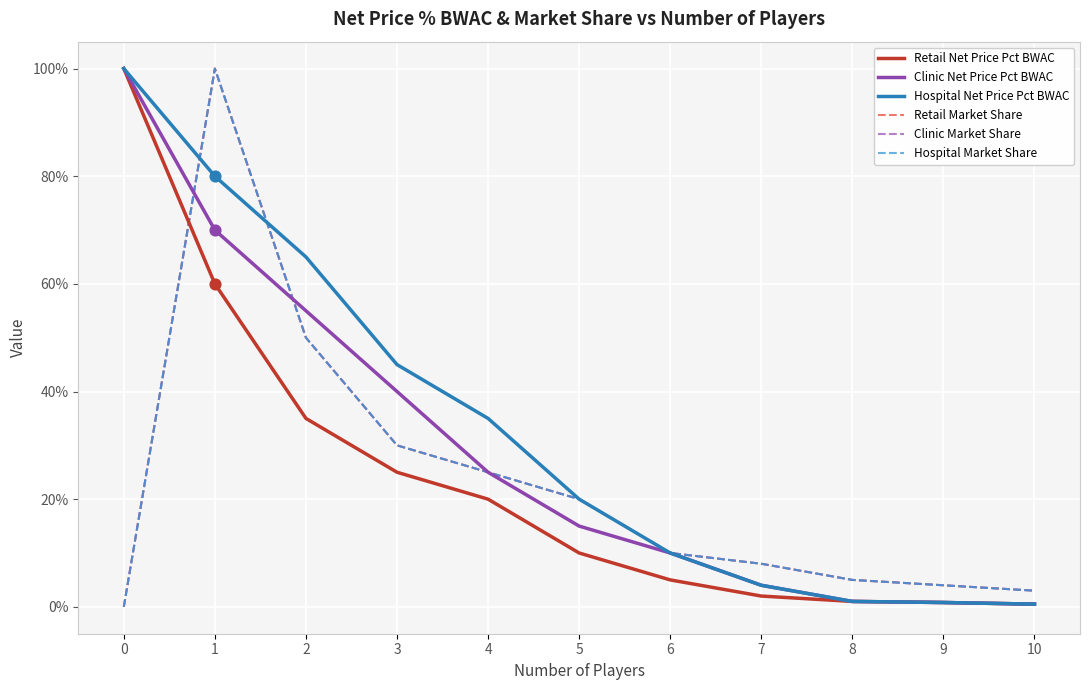

At which category is the sum across all series the highest?

1